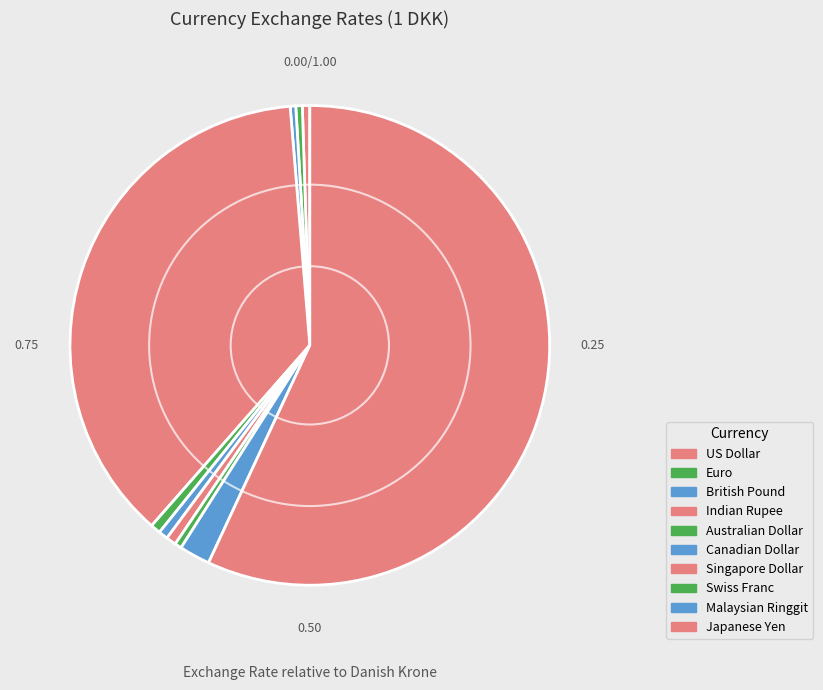

Does Japanese Yen represent more than half of the total?

Yes